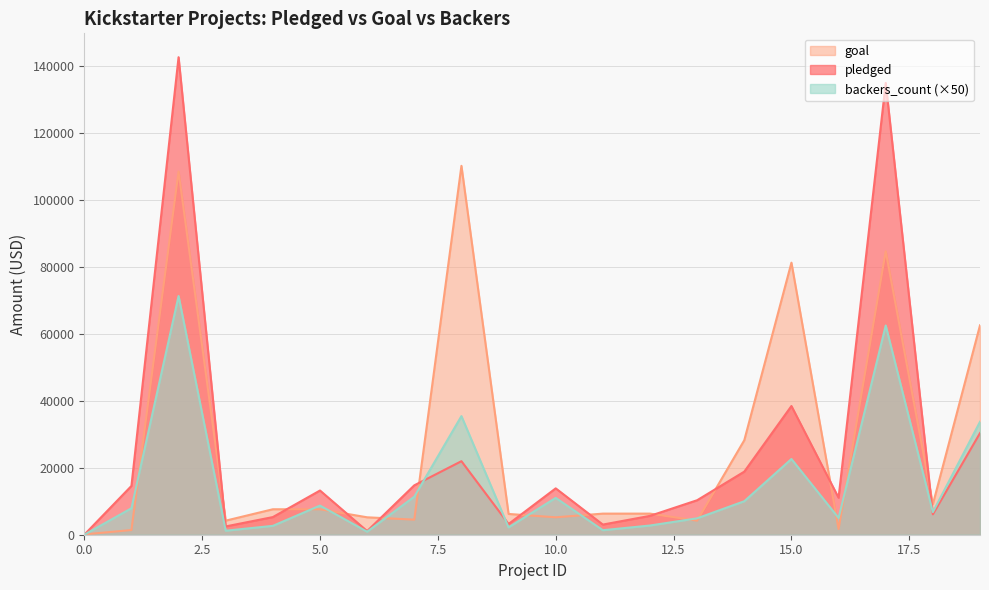

Which label corresponds to the largest value in the chart?

2